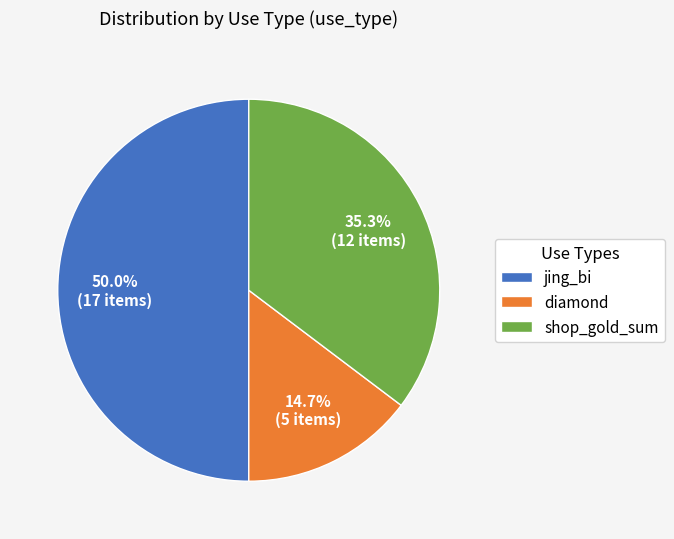

What is the largest slice in the pie chart?

jing_bi